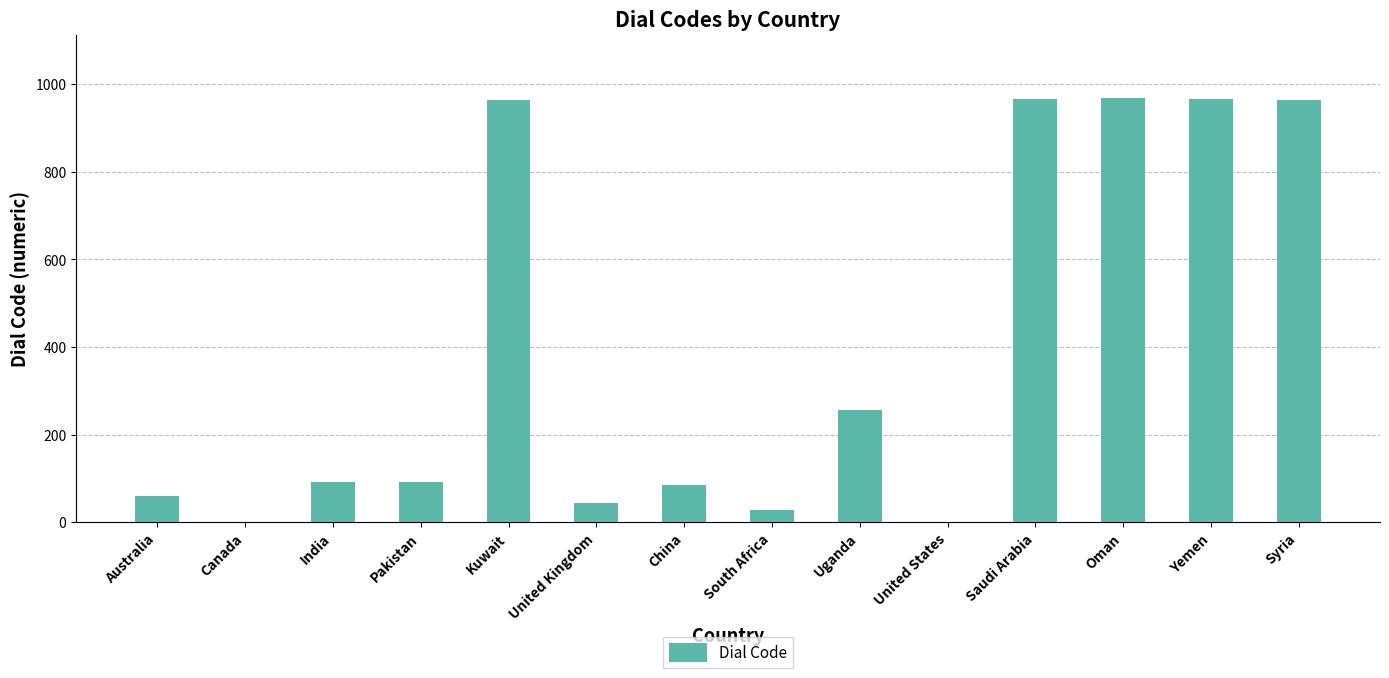

At which label is the value closest to 484?

Uganda